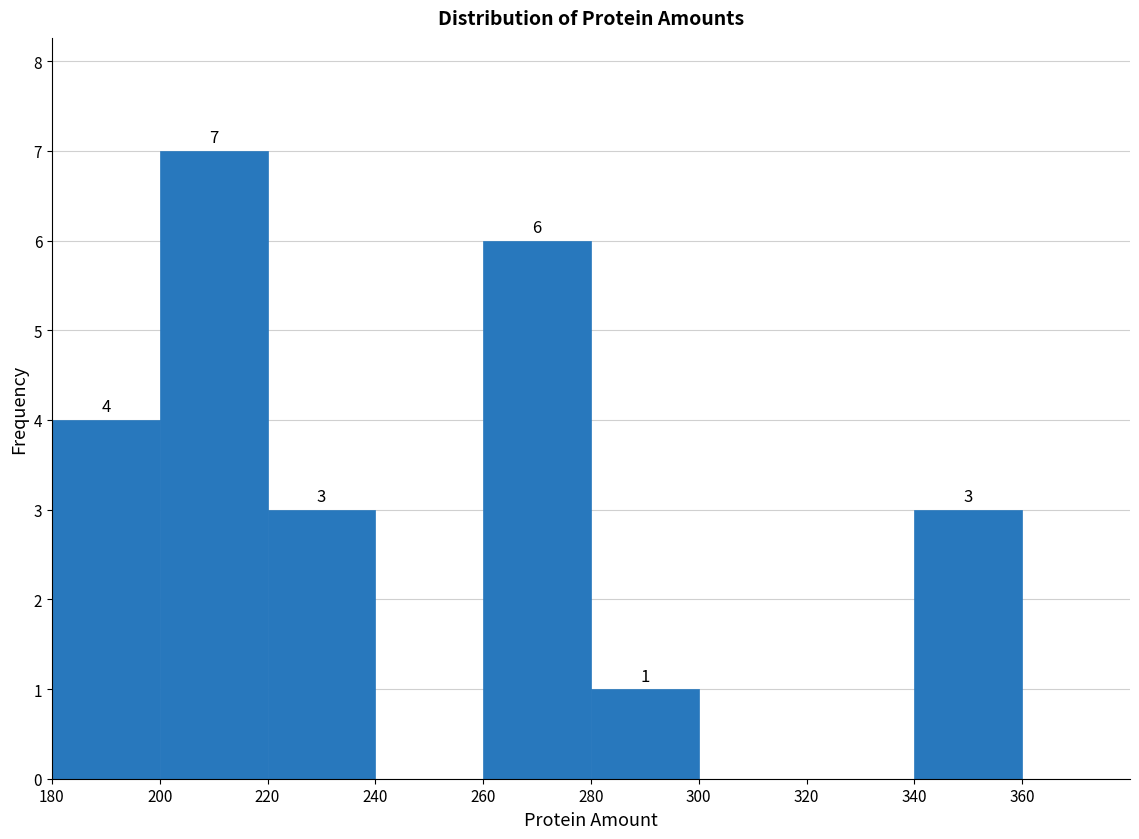

Over which range of the x-axis is the bar tallest?

200 to 220